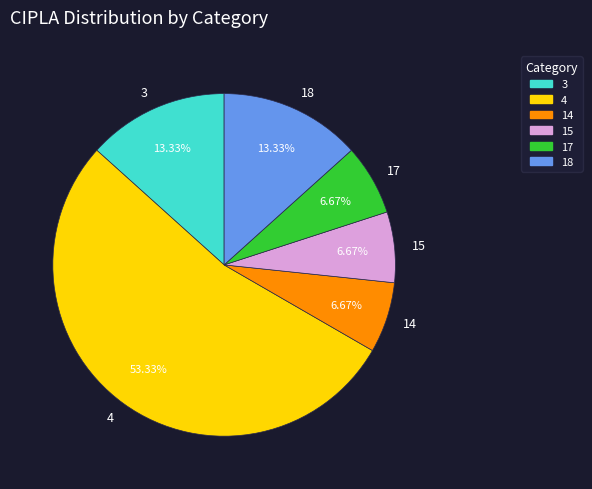

Is 14 the majority of the pie?

No